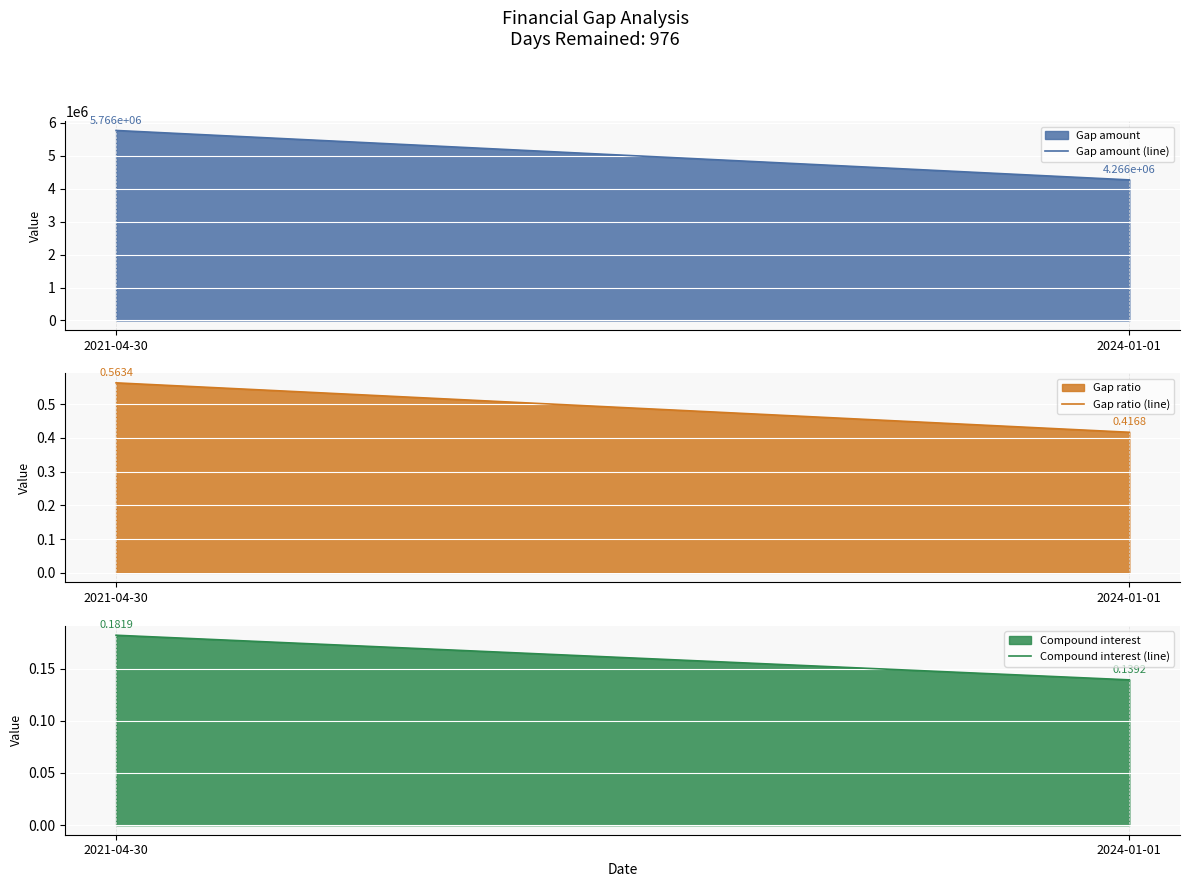

At how many categories does at least one series exceed 4805674?

1